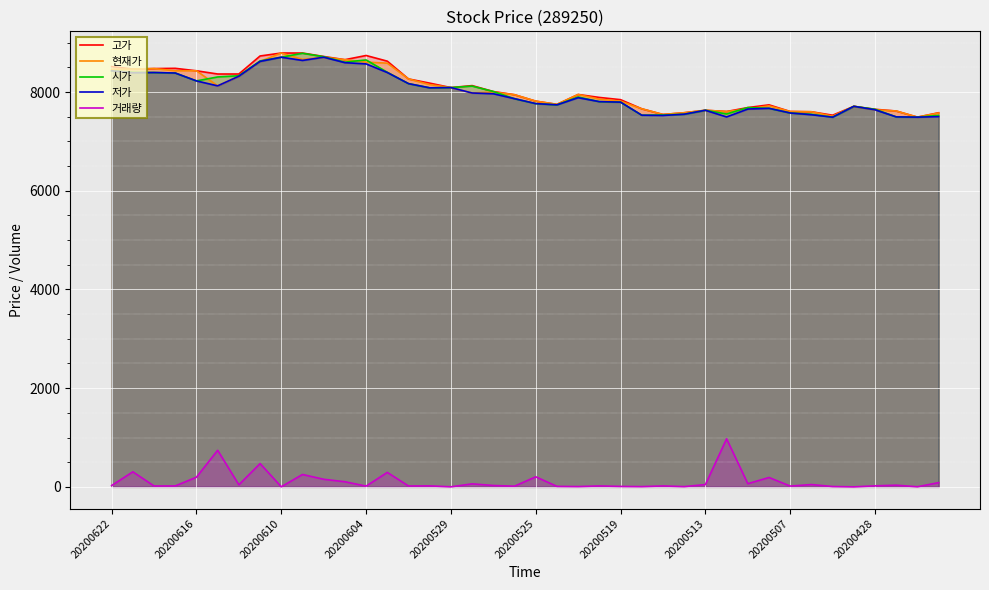

True or false: 고가 has a value of 12776 at 29.

False